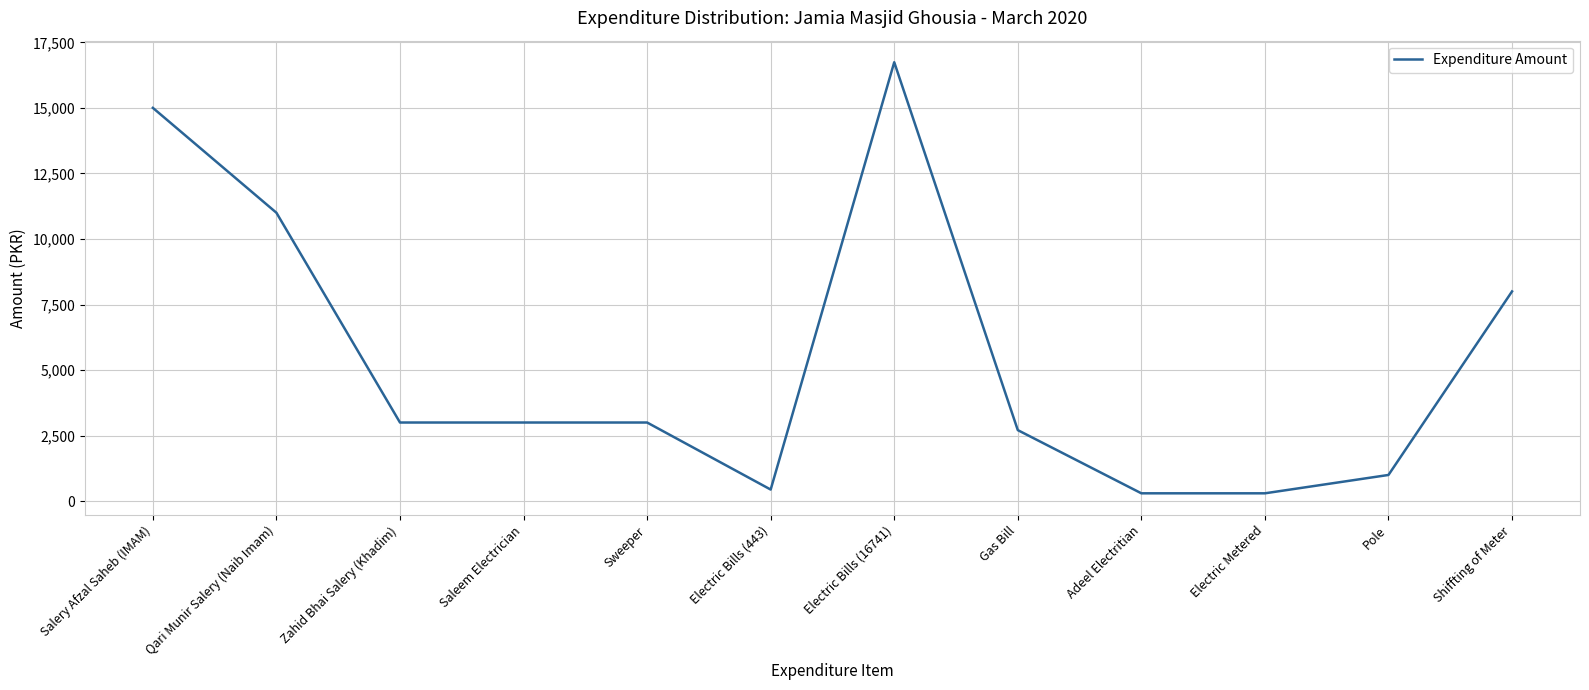

What is the greatest value displayed?

16741